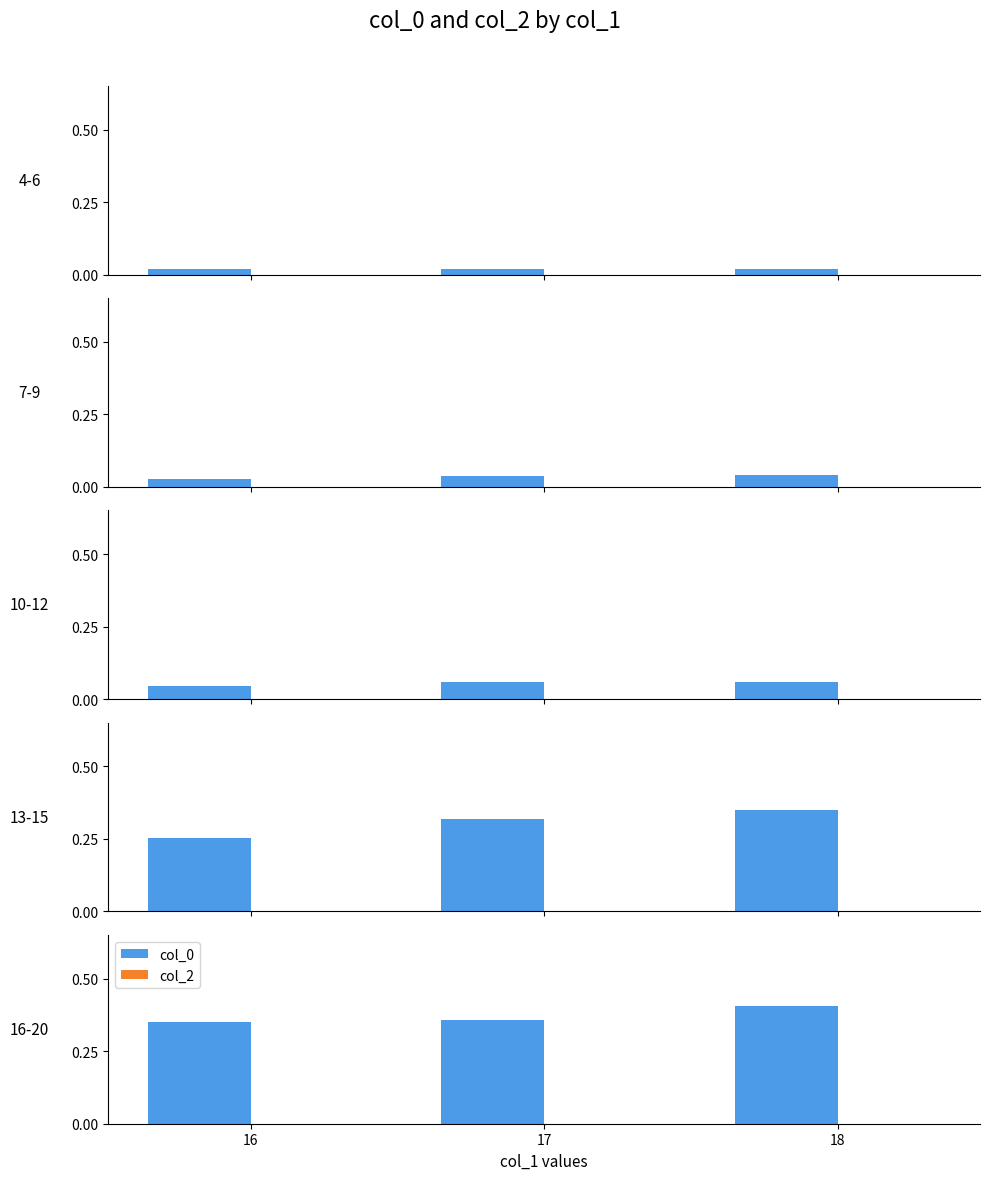

At 16, list the series in order from smallest to largest.

col_2, col_0